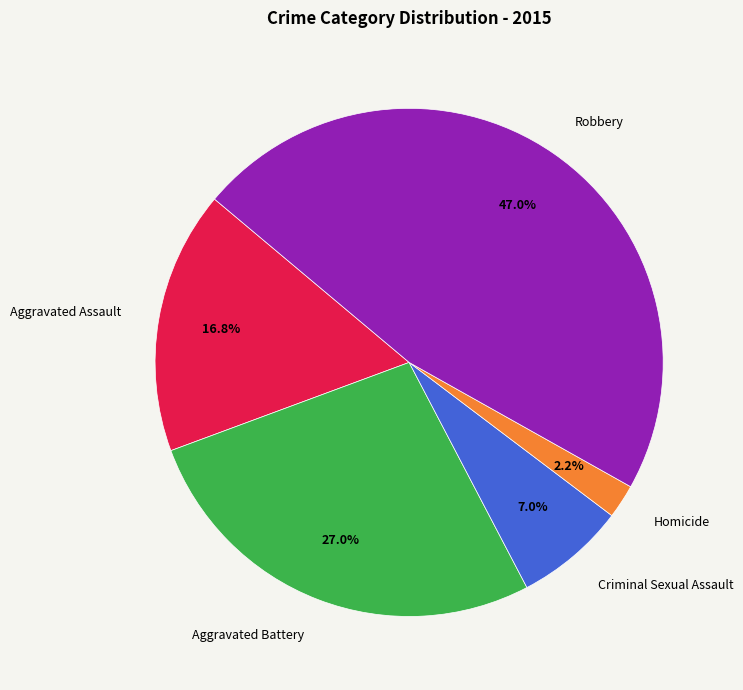

Between Aggravated Battery and Robbery, which is larger?

Robbery